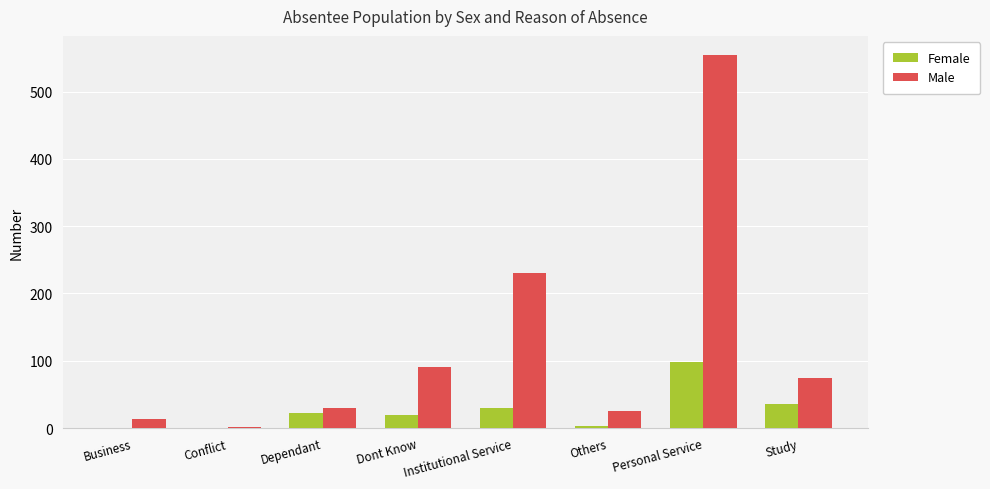

At which category is the sum across all series the highest?

Personal Service